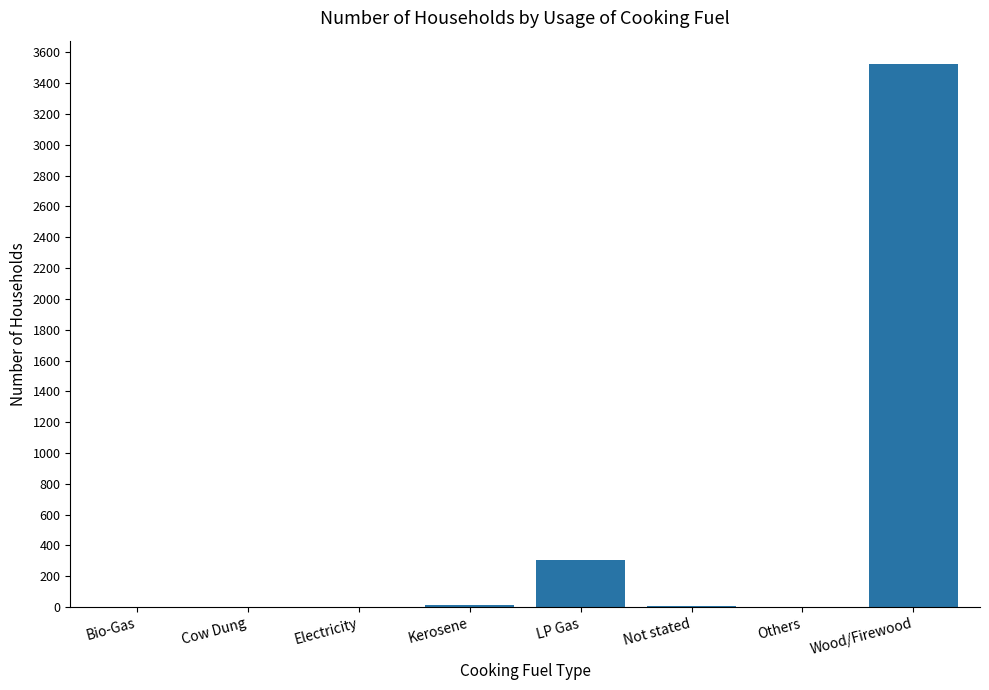

Which category has the highest value across all series?

Wood/Firewood